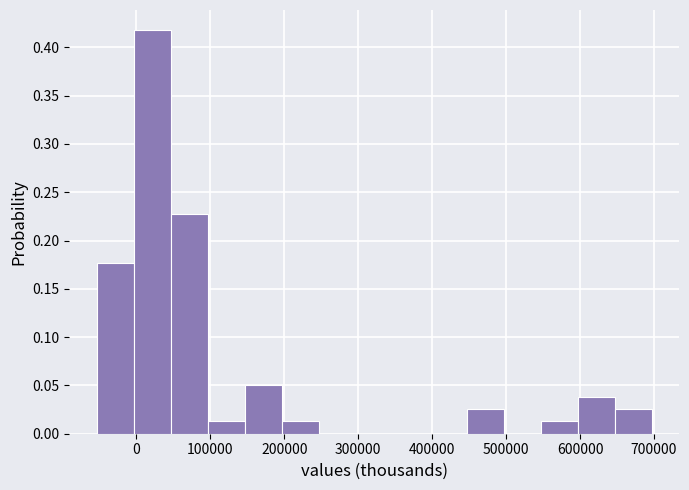

Reading left to right, list every bar in this chart as the range it spans on the x-axis followed by its height. Neither the bar edges nor the heights are printed on the chart, so give them approximately, as read against the axes.

-50000 to 0: 0.175
0 to 50000: 0.420
50000 to 100000: 0.230
100000 to 150000: 0.015
150000 to 200000: 0.050
200000 to 250000: 0.015
250000 to 300000: 0
300000 to 350000: 0
350000 to 400000: 0
400000 to 450000: 0
450000 to 500000: 0.025
500000 to 550000: 0
550000 to 600000: 0.015
600000 to 650000: 0.040
650000 to 700000: 0.025